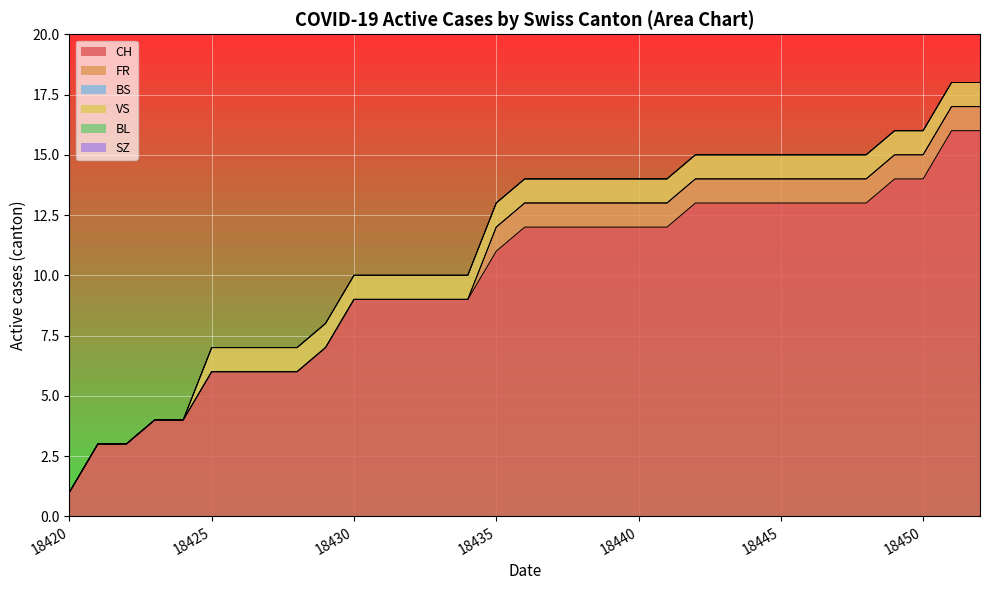

Which series has the widest spread of values?

CH